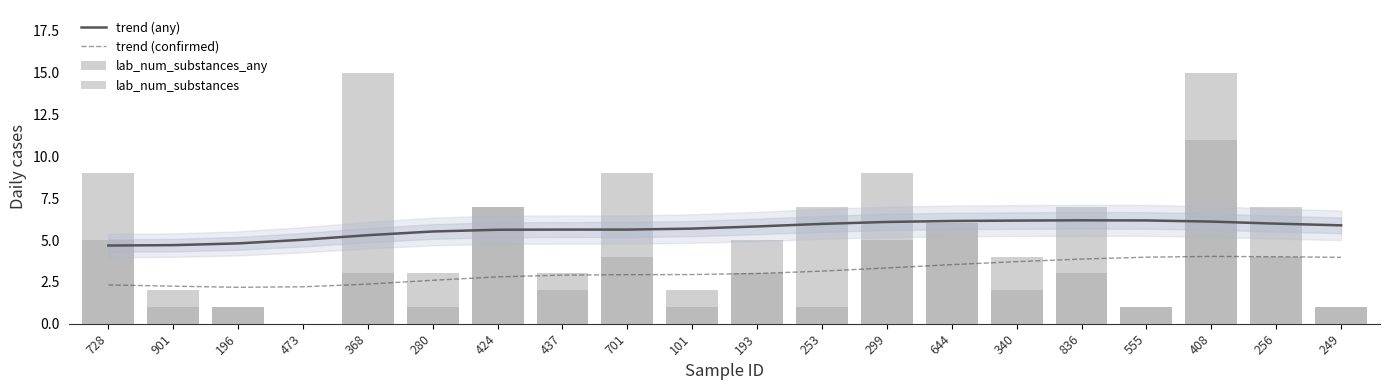

What are all the series names shown in the legend?

trend (any), trend (confirmed), lab_num_substances_any, lab_num_substances